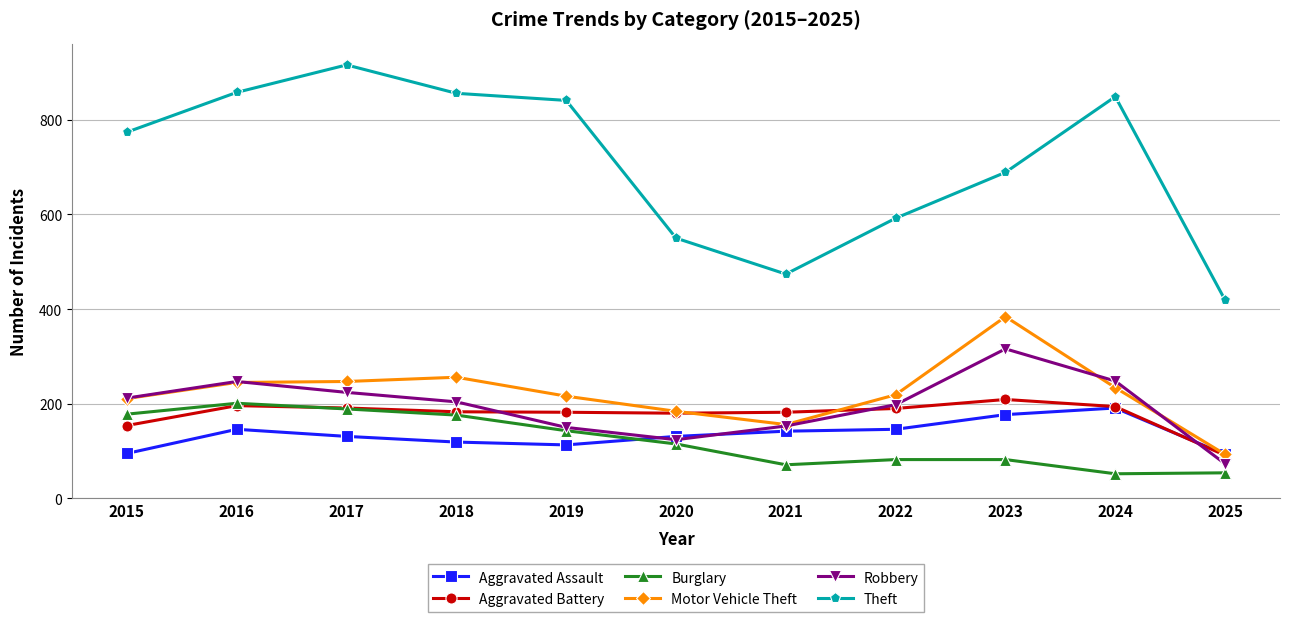

What is the value of the Aggravated Assault point at the 6th from the left?

131